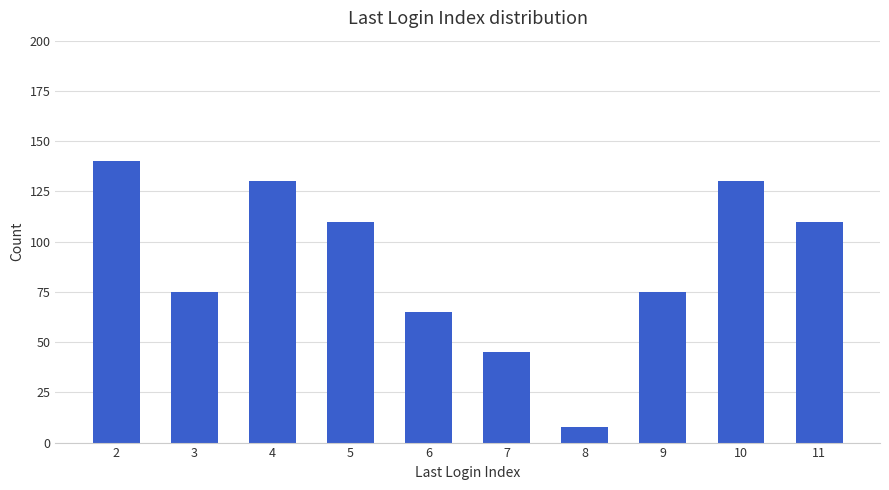

Which category has the lowest value across all series?

8